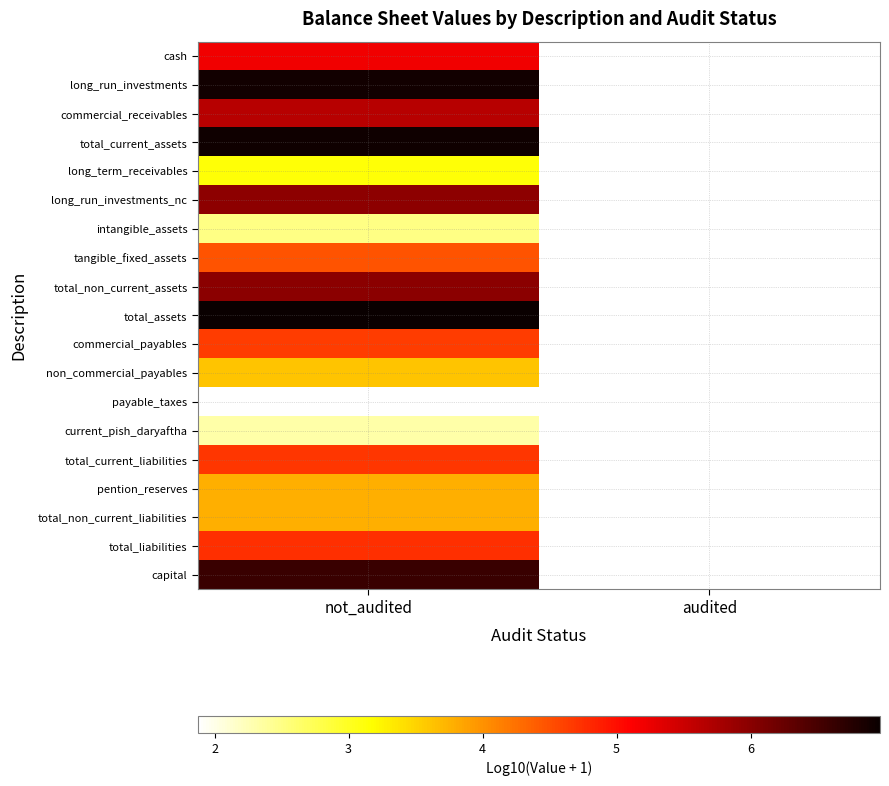

What is the maximum value for commercial_receivables?

5.6